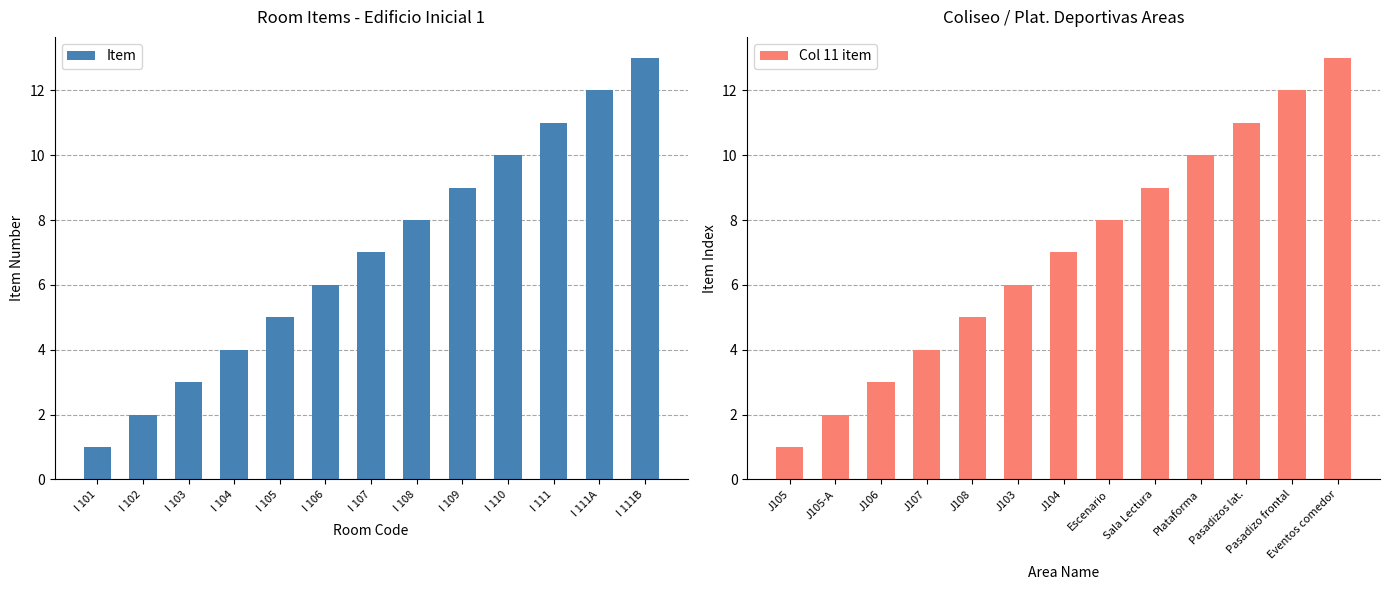

The Item series shows 4 at I 109. True or false?

False